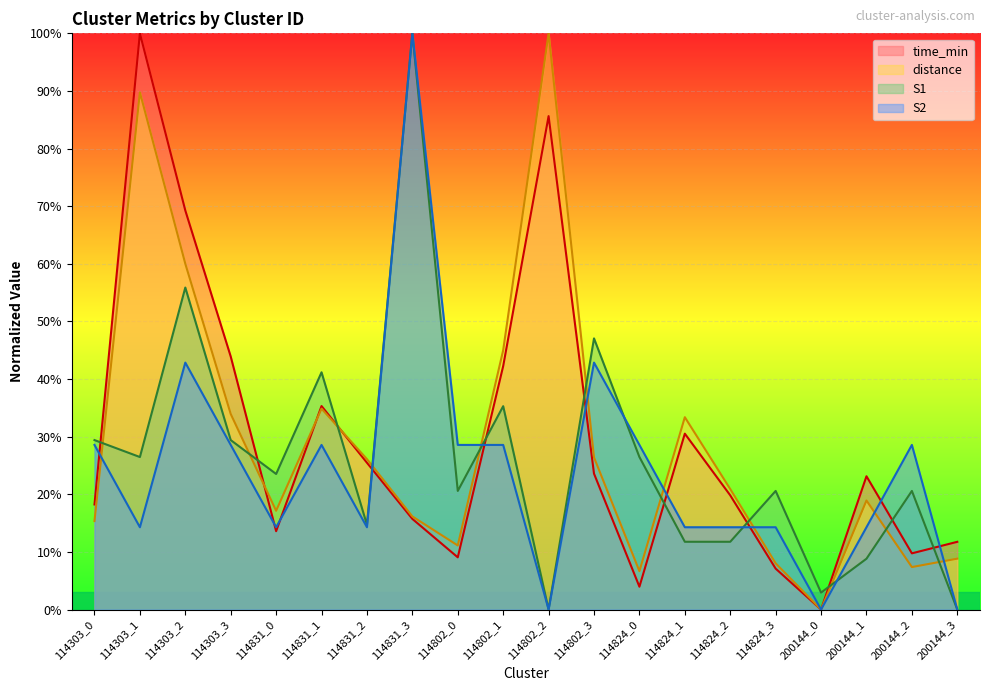

What is the sum of the distance values at 114802_2 and 114831_3?

116.2